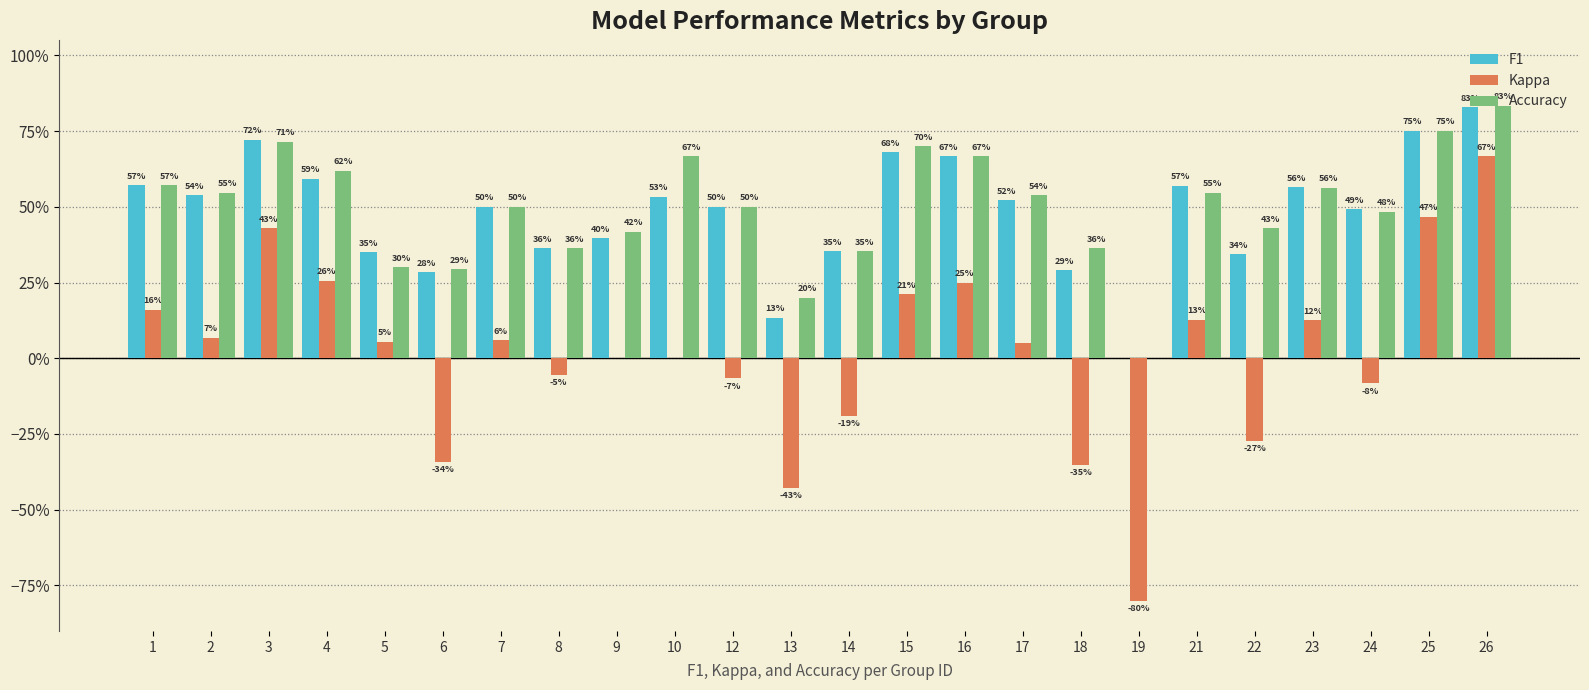

Does the chart contain stacked bars?

No